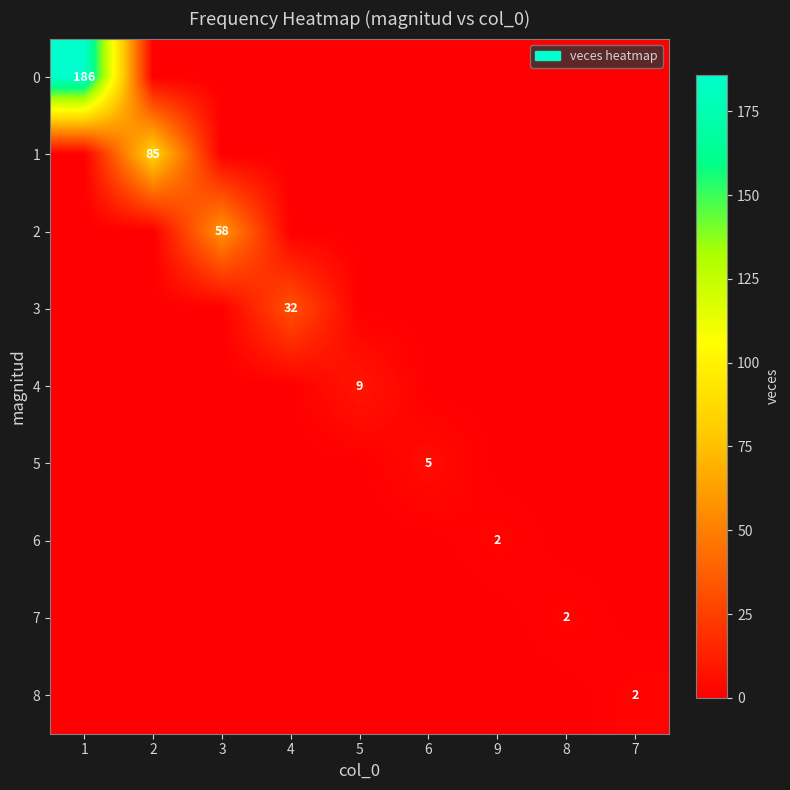

At which category is the sum across all series the highest?

1